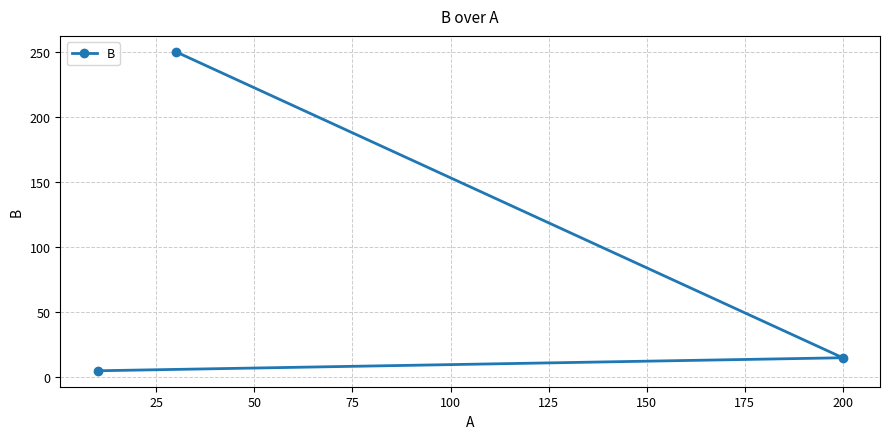

Does the chart have visible grid lines?

Yes